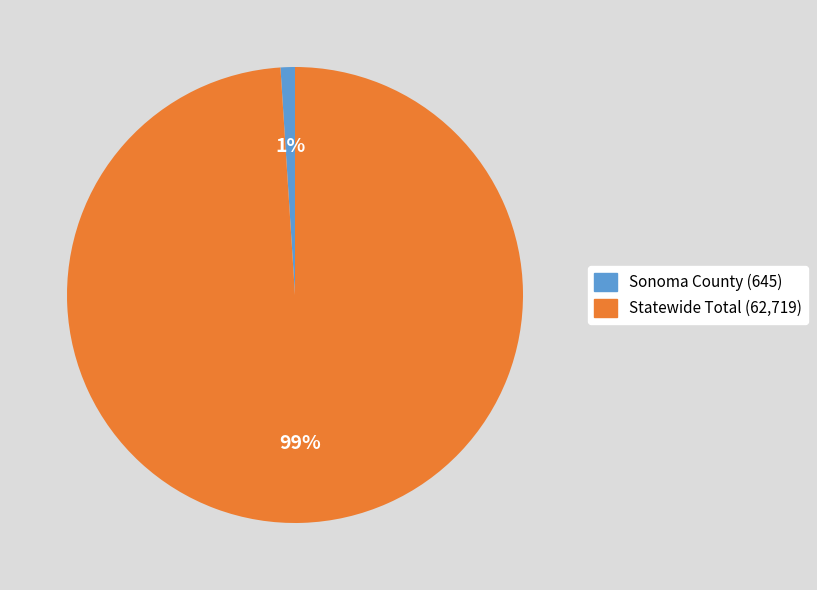

How many segments does this pie chart have?

2